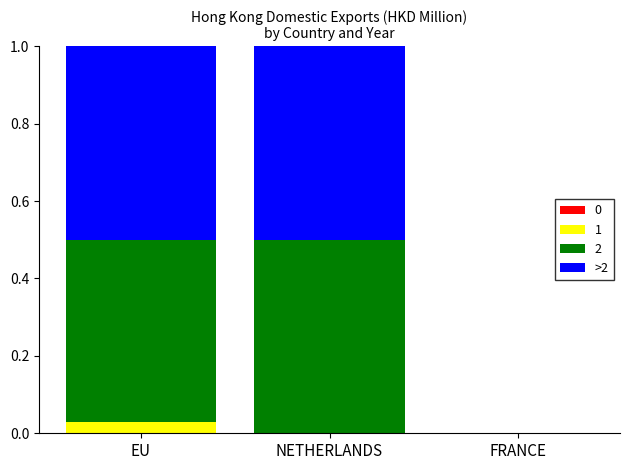

At which label does 1 reach its peak?

EU